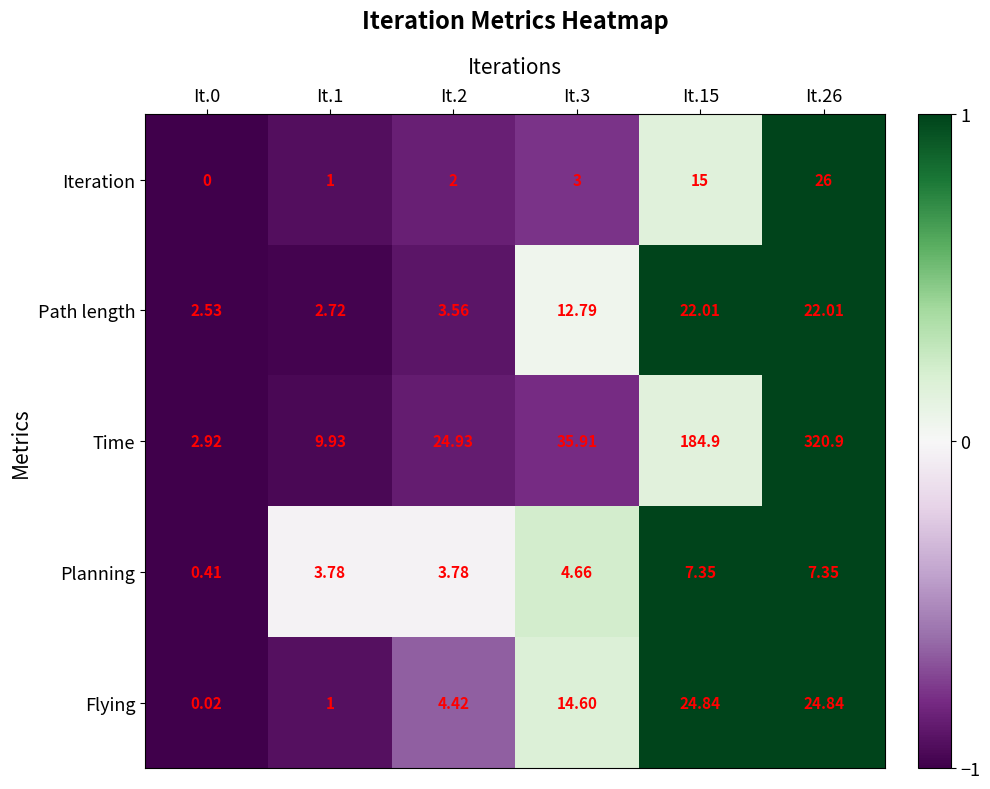

List the series in order of their peak value, highest first.

Time, Iteration, Flying, Path length, Planning